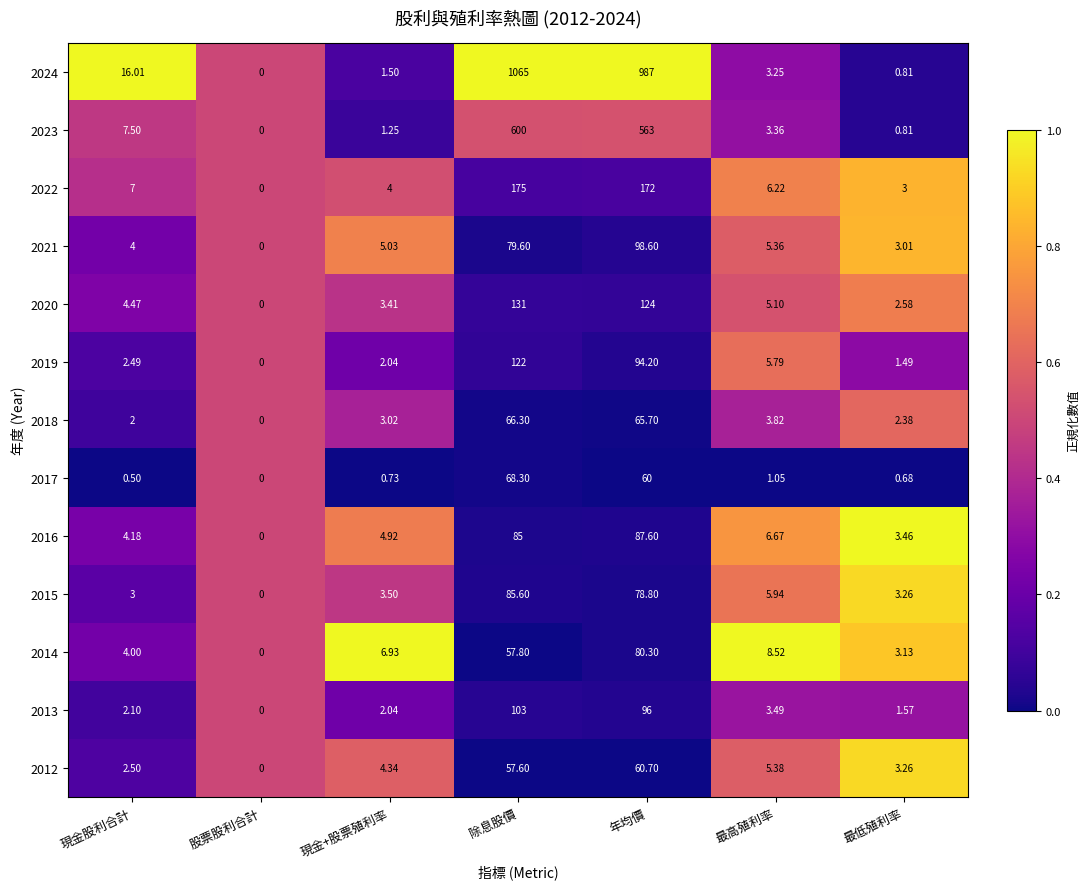

What is the total value across all series at 現金股利合計?

59.8